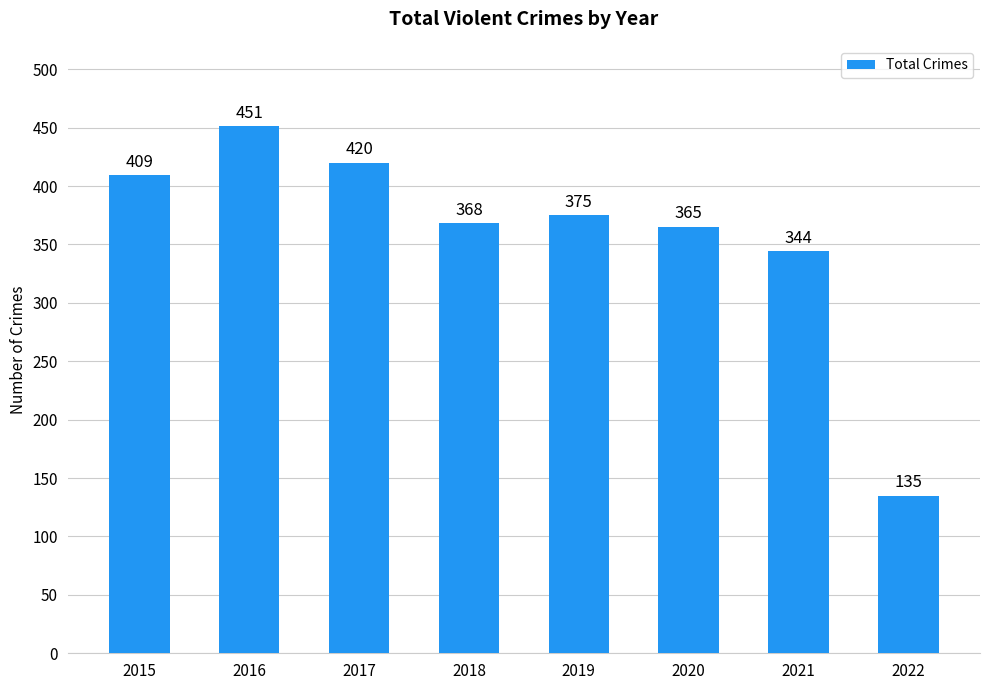

Rank the categories by value from highest to lowest.

2016, 2017, 2015, 2019, 2018, 2020, 2021, 2022